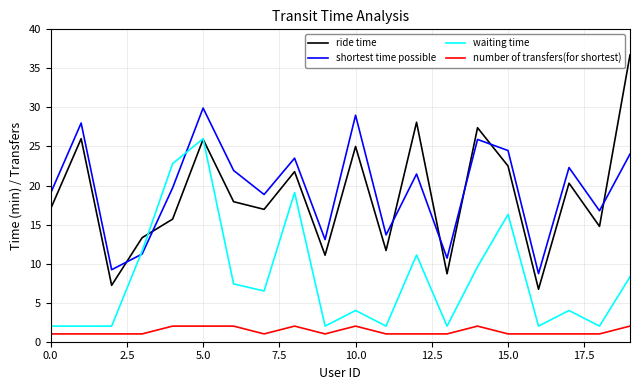

List the series in order of their peak value, highest first.

ride time, shortest time possible, waiting time, number of transfers(for shortest)